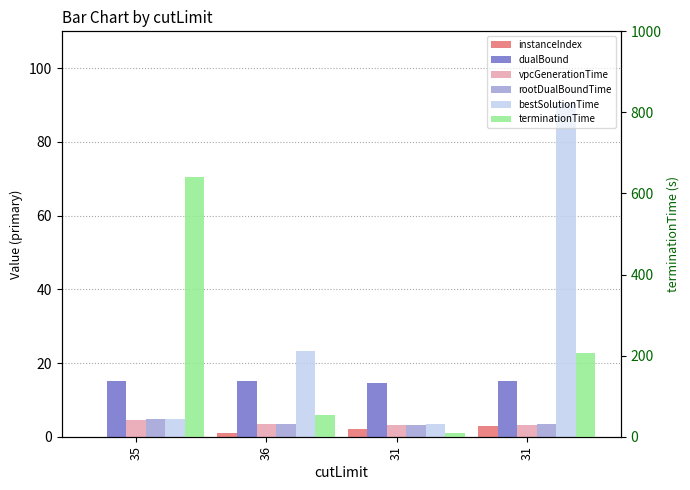

What is the difference between the rootDualBoundTime values at 36 and 31?

0.2